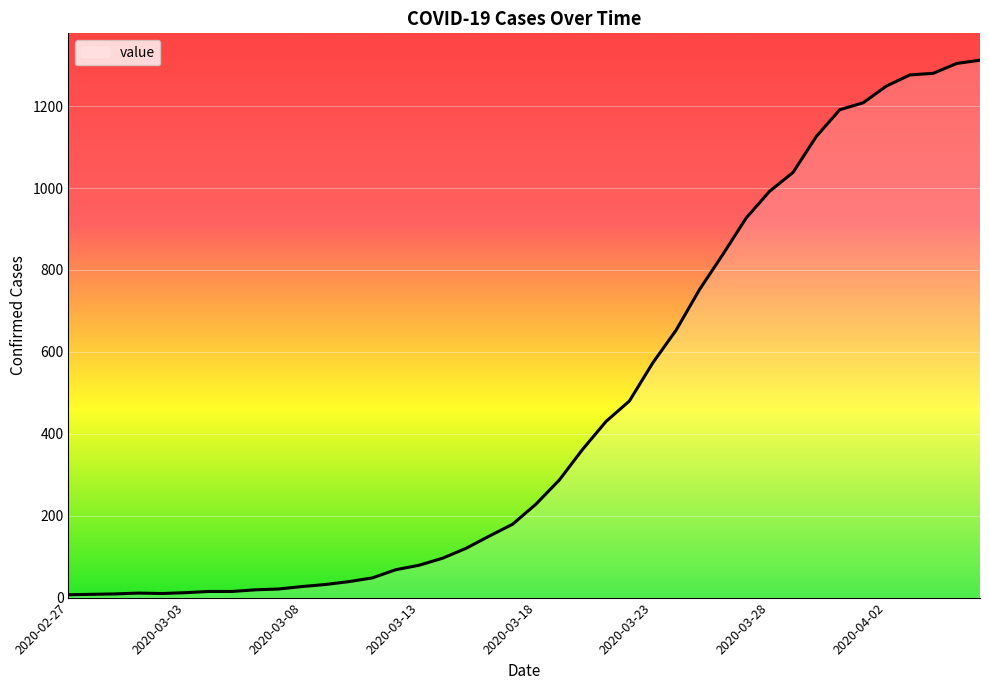

What is the greatest value displayed?

1312